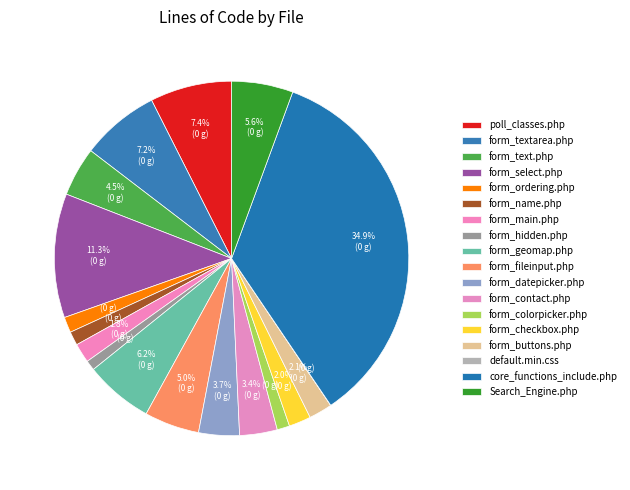

How many segments does this pie chart have?

18